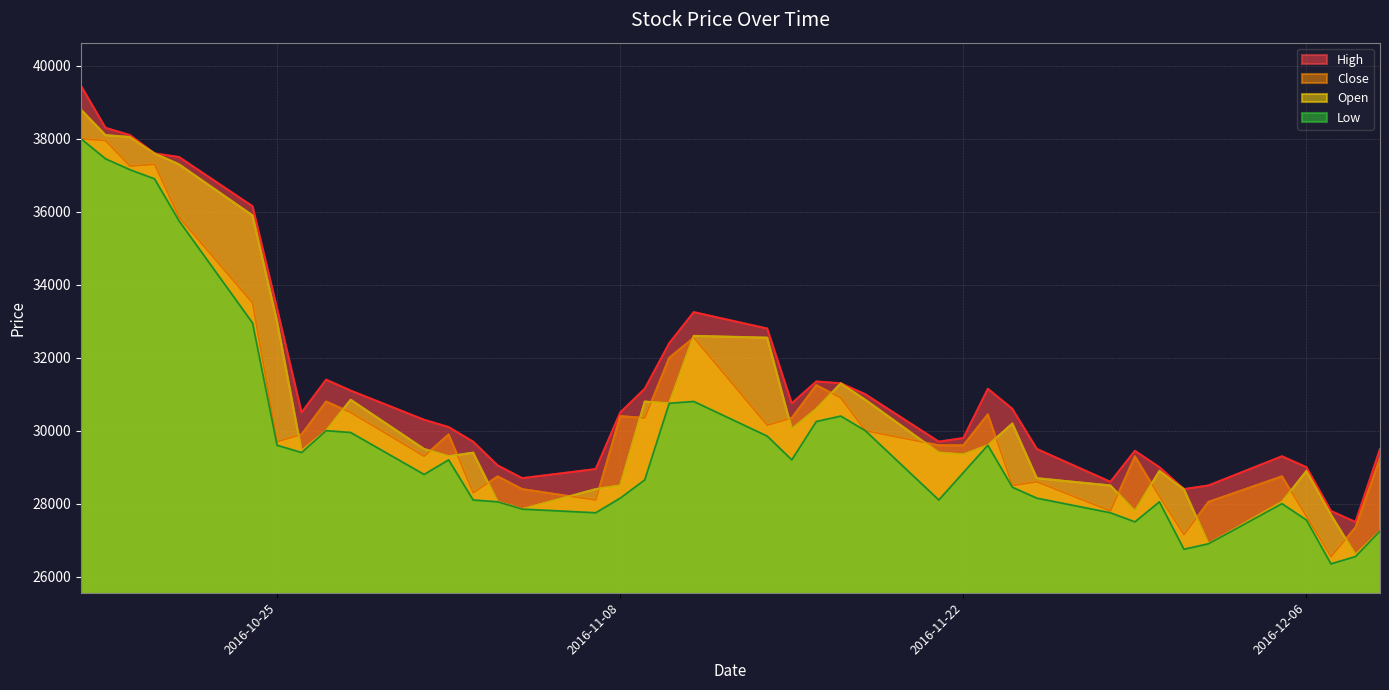

How many lines are shown in the chart?

4